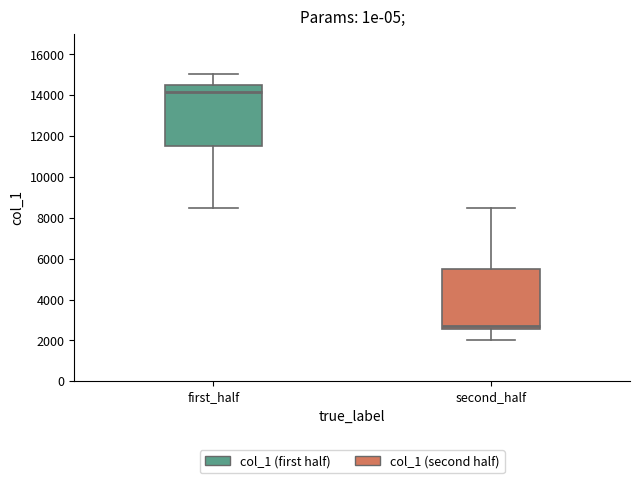

Which box has the highest median line?

first_half